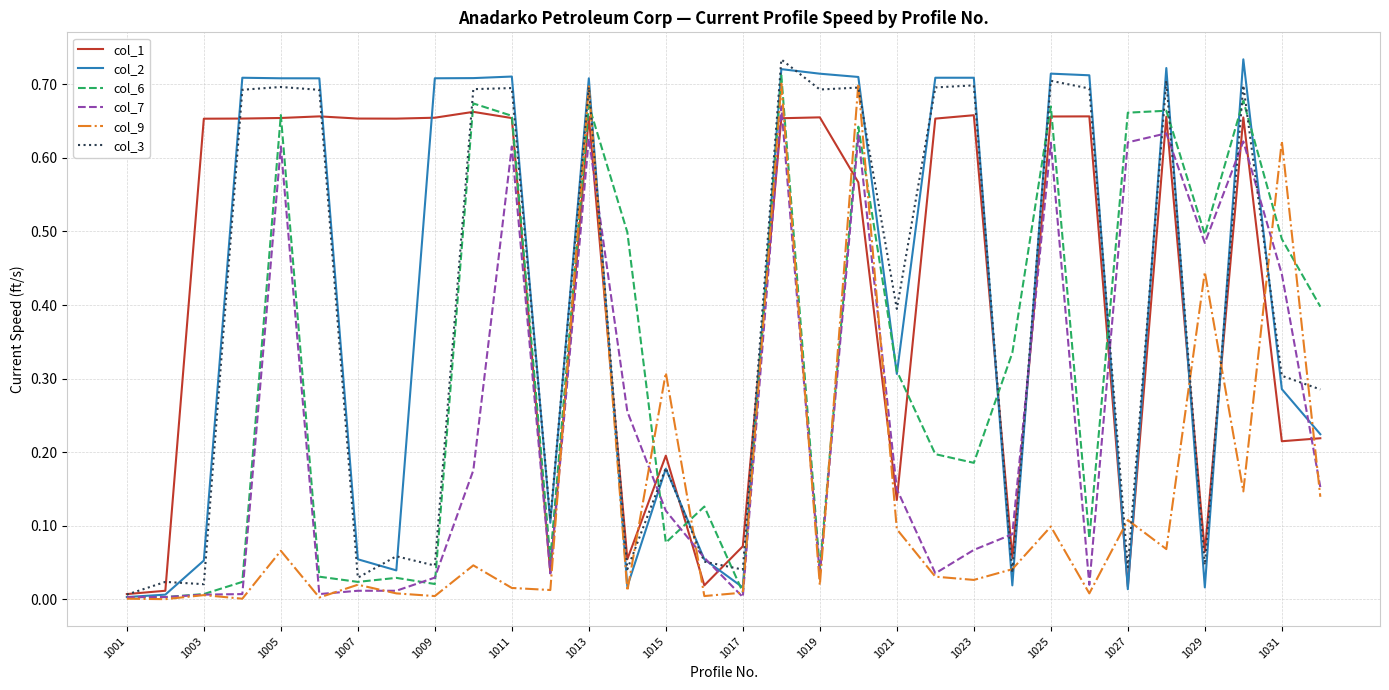

Does the chart have visible grid lines?

Yes